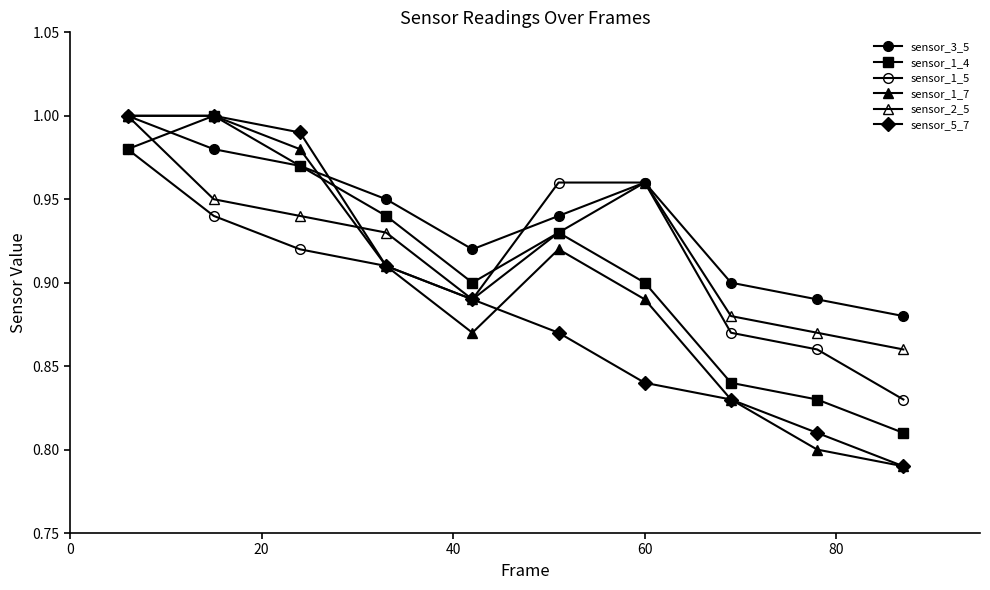

How many times do sensor_1_7 and sensor_2_5 cross each other?

1